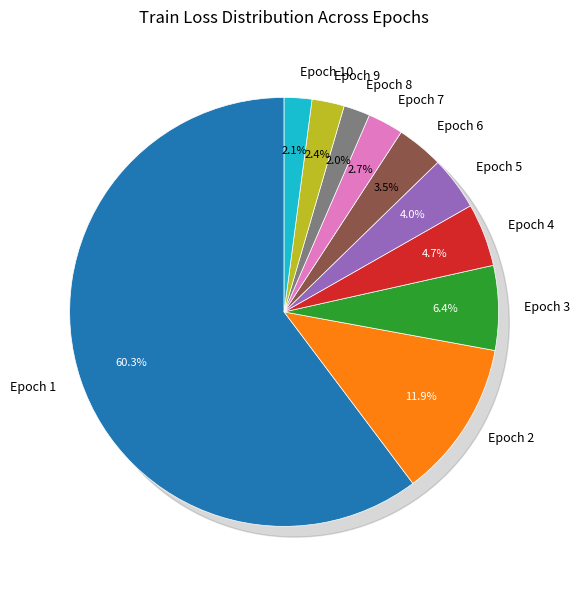

To the nearest percent, what is the difference between the largest and smallest slice percentages?

58%